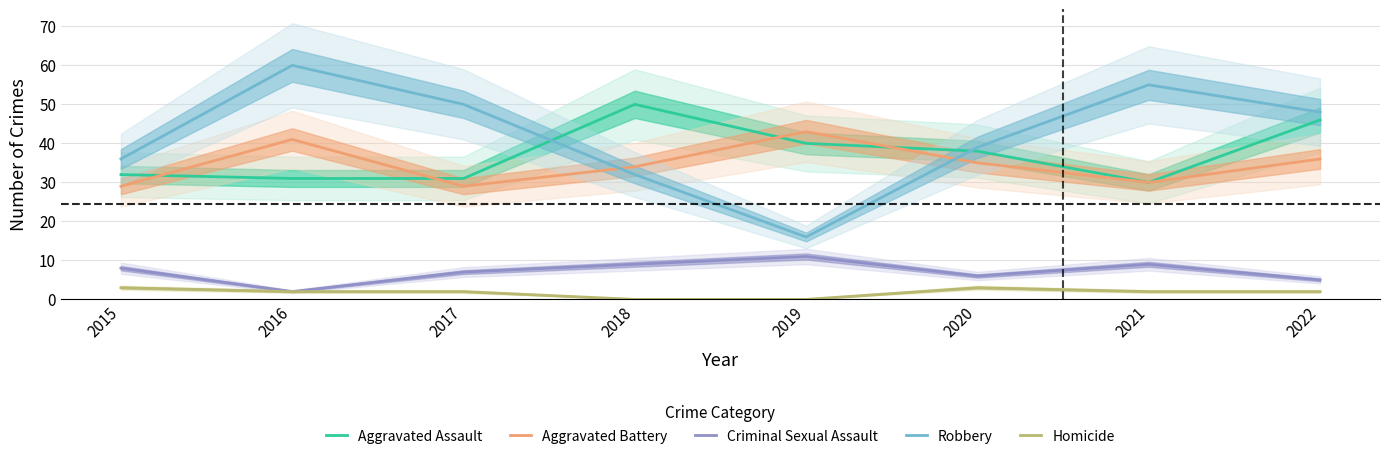

Is it true that Criminal Sexual Assault equals 8 at 2020?

False